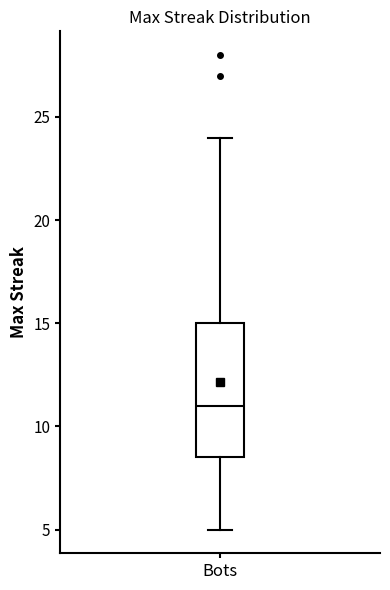

Where is the lower edge of the box for Bots on the y-axis? The values are not printed on the chart, so give them approximately, as read against the axis.

8.5